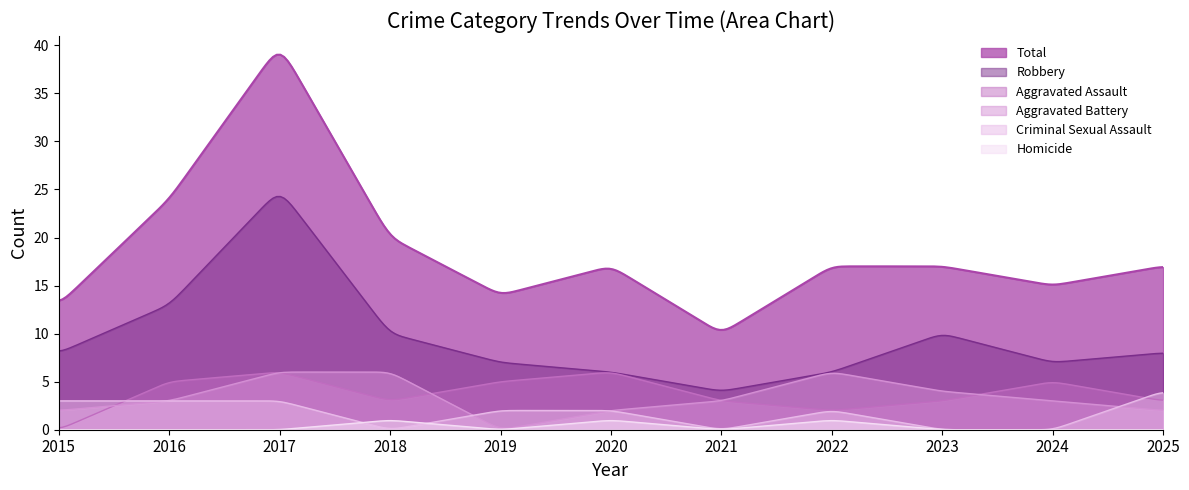

What is the average value of the Criminal Sexual Assault series?

1.6